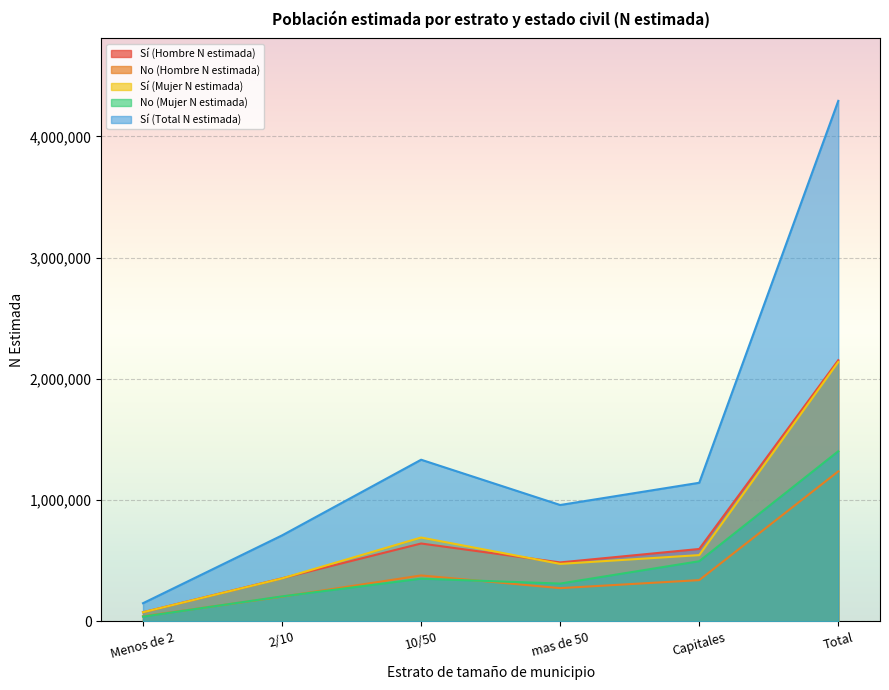

Rank the series at mas de 50 from highest to lowest value.

Sí (Total N estimada), Sí (Hombre N estimada), Sí (Mujer N estimada), No (Mujer N estimada), No (Hombre N estimada)